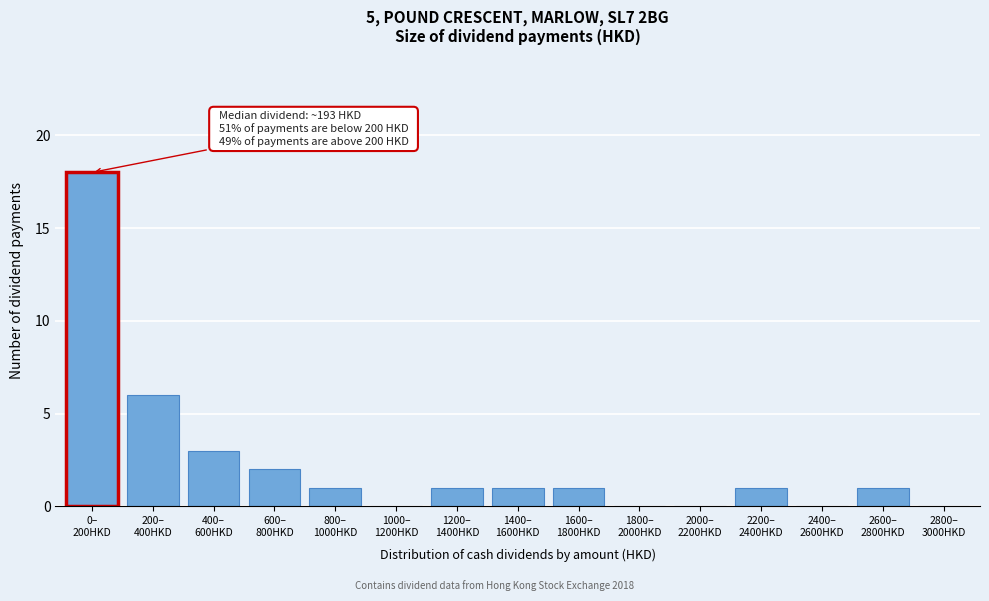

What is the sum of all values?

35